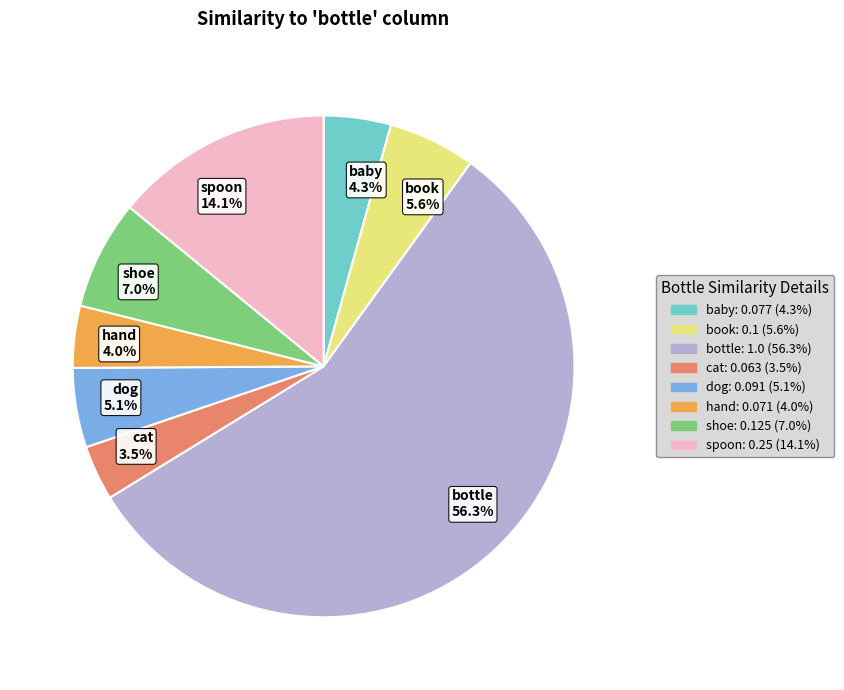

To the nearest percent, what is the average slice percentage?

12%